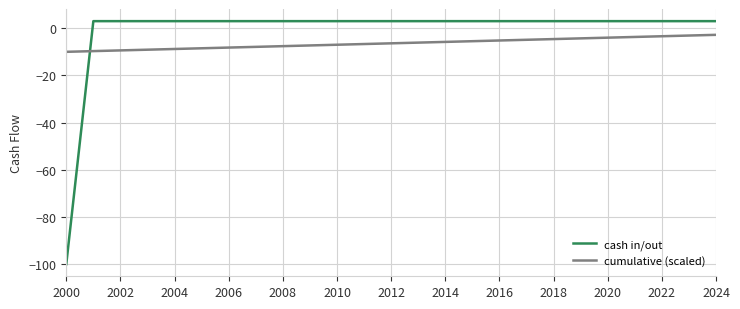

After their last crossing, which series has the higher values: cash in/out or cumulative (scaled)?

cash in/out